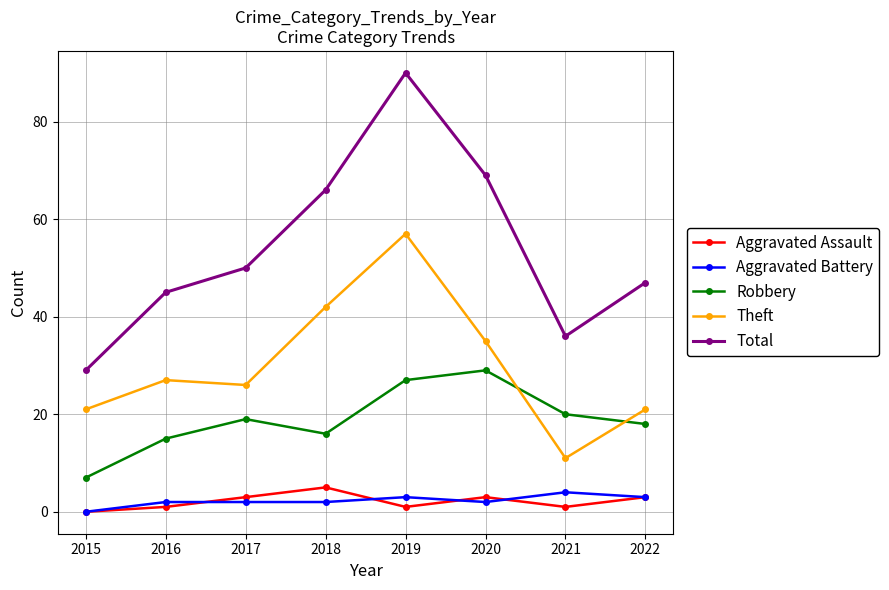

At which category is the sum across all series the highest?

2019